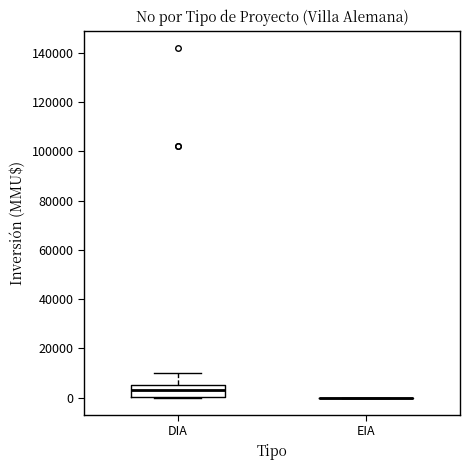

Reading left to right, read every box against the y-axis: the position of its median line, the range the box covers, and the ends of its whiskers. The values are not printed on the chart, so give them approximately, as read against the axis.

DIA: median 4000, box 0 to 6000, whiskers 0 to 10000
EIA: box collapsed to a line at 0, whiskers 0 to 0